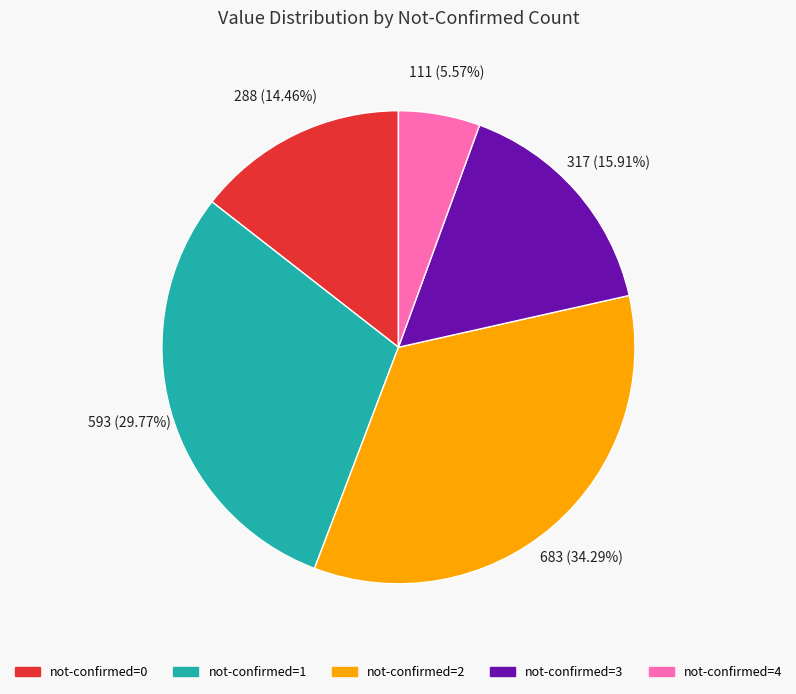

Is there a majority slice in this chart?

No